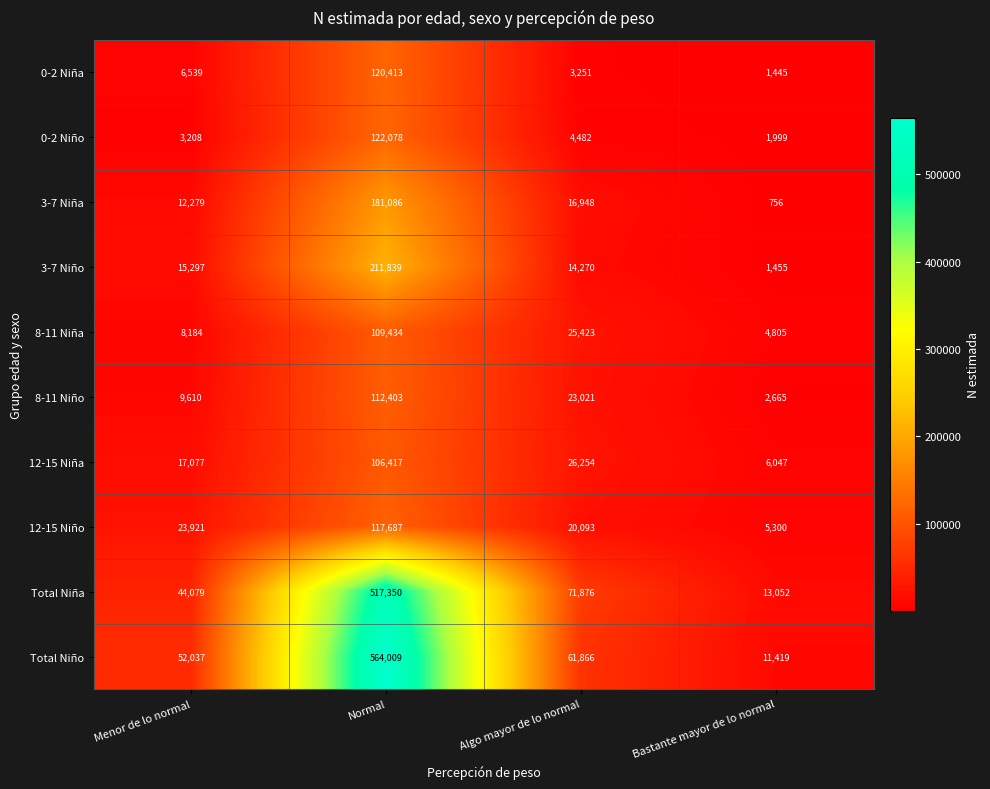

The Total Niña series shows 71876 at Algo mayor de lo normal. True or false?

True